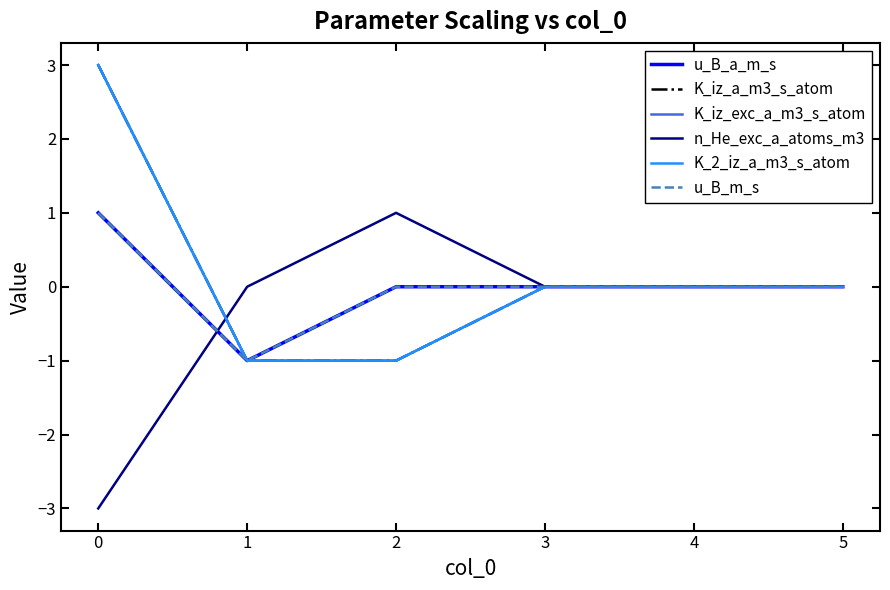

What is the smallest value displayed?

-3